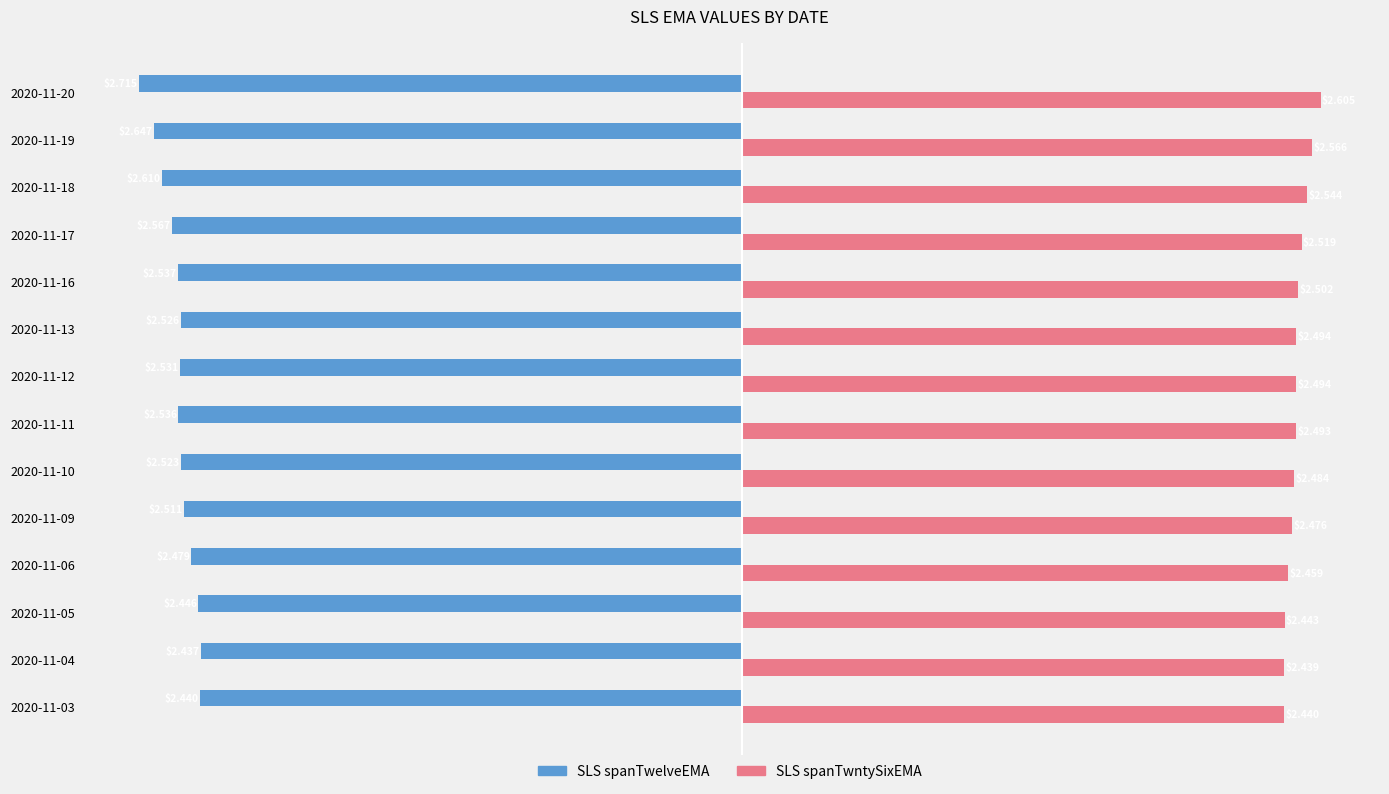

List the labels in order of SLS spanTwelveEMA value, largest first.

2020-11-04, 2020-11-03, 2020-11-05, 2020-11-06, 2020-11-09, 2020-11-10, 2020-11-13, 2020-11-12, 2020-11-11, 2020-11-16, 2020-11-17, 2020-11-18, 2020-11-19, 2020-11-20